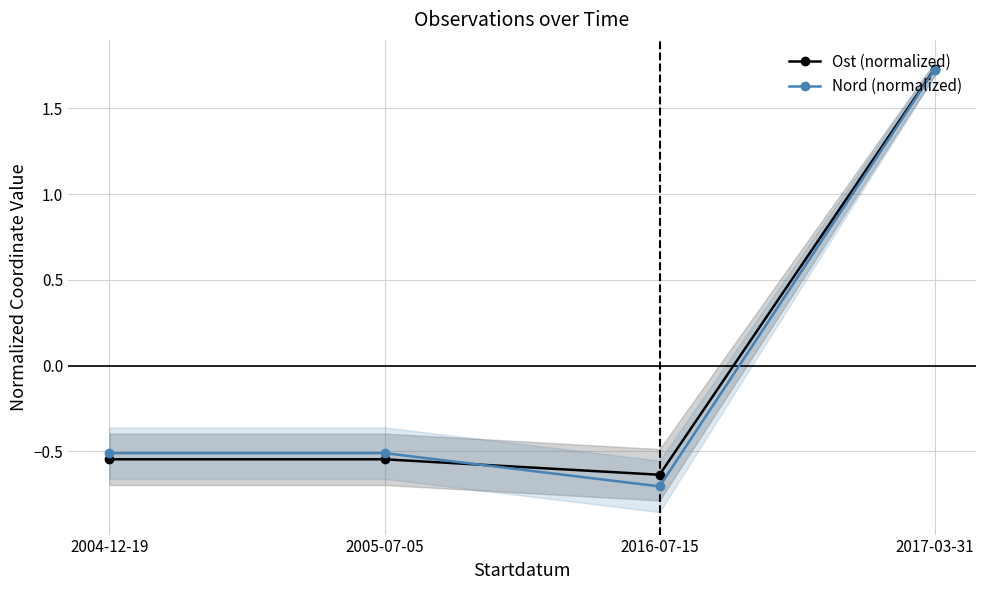

Which label corresponds to the largest value in the chart?

2017-03-31